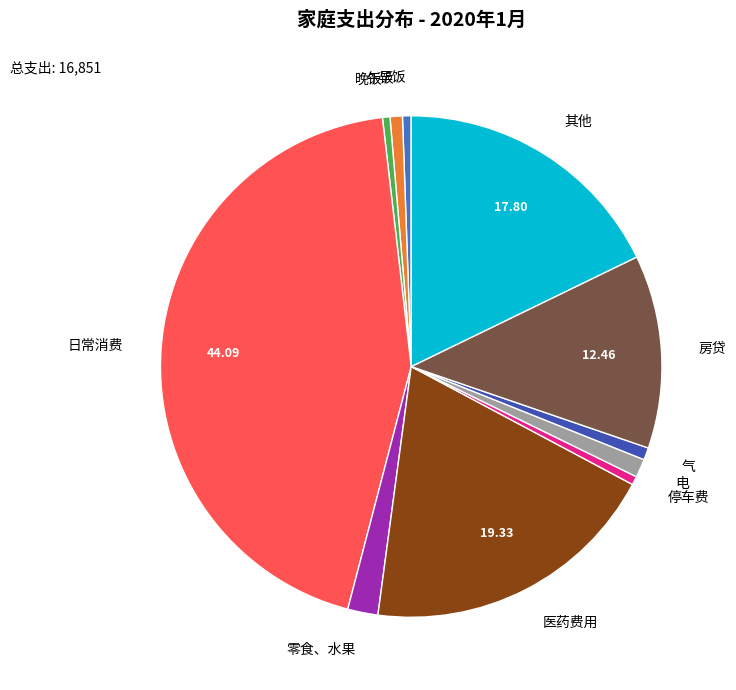

What is the largest slice in the pie chart?

日常消费